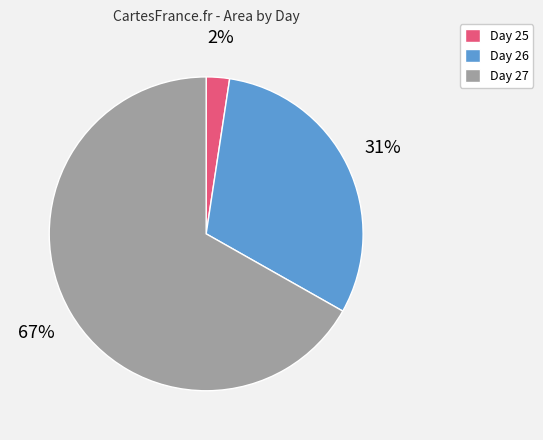

Between Day 27 and Day 26, which is larger?

Day 27